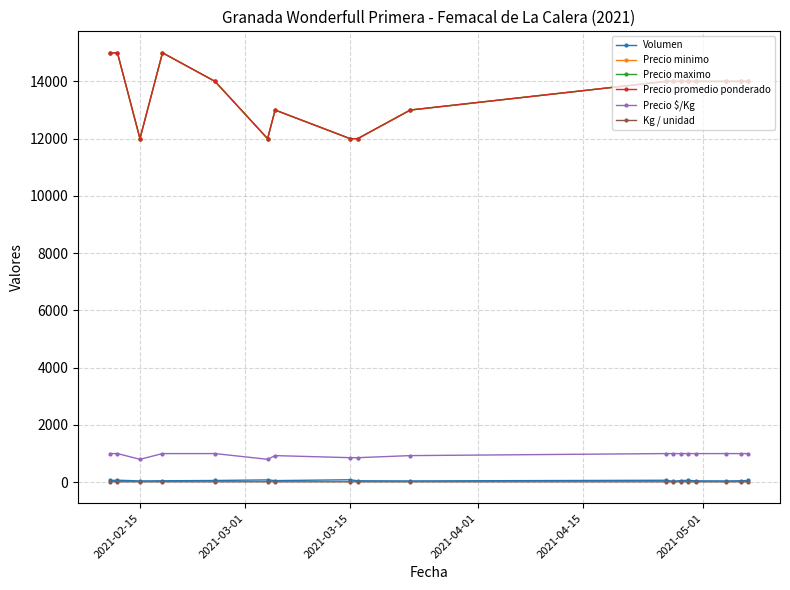

True or false: Kg / unidad and Volumen cross at least once.

False